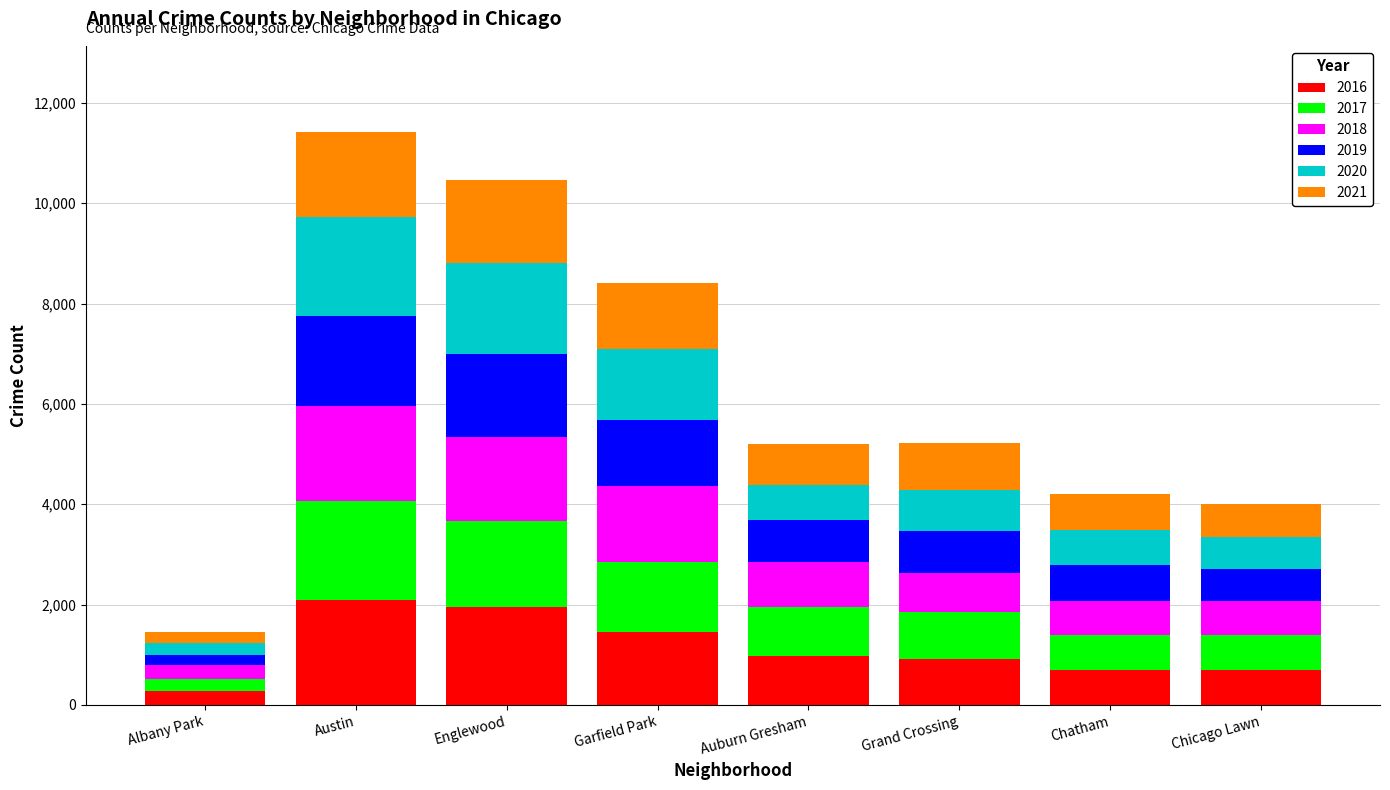

The value of 2016 at Chicago Lawn is 690. True or false?

True